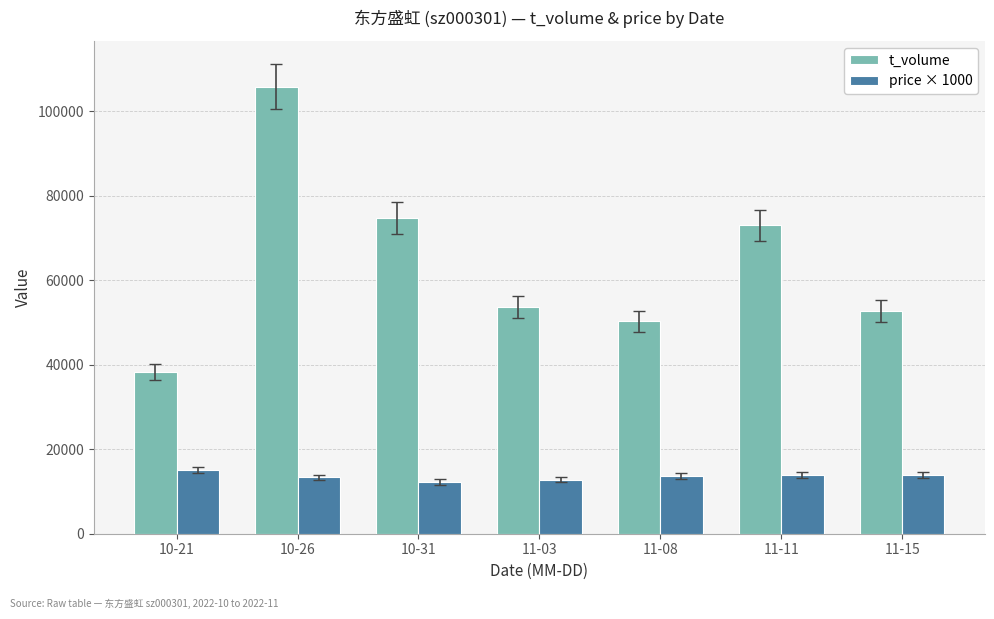

What is the greatest value displayed?

105782